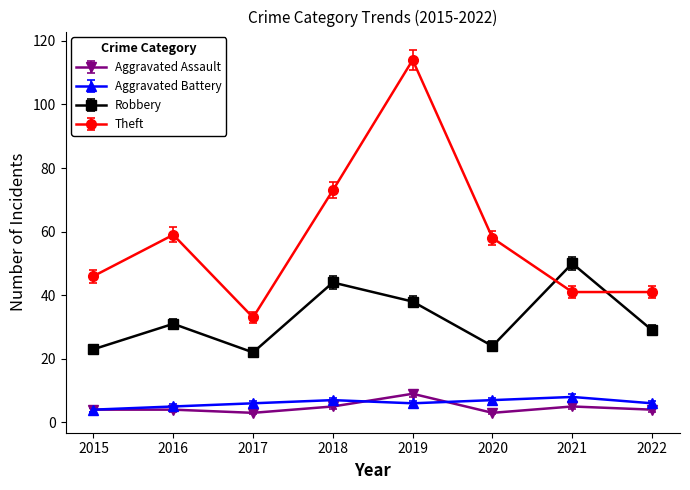

True or false: Aggravated Assault and Robbery intersect in this chart.

False